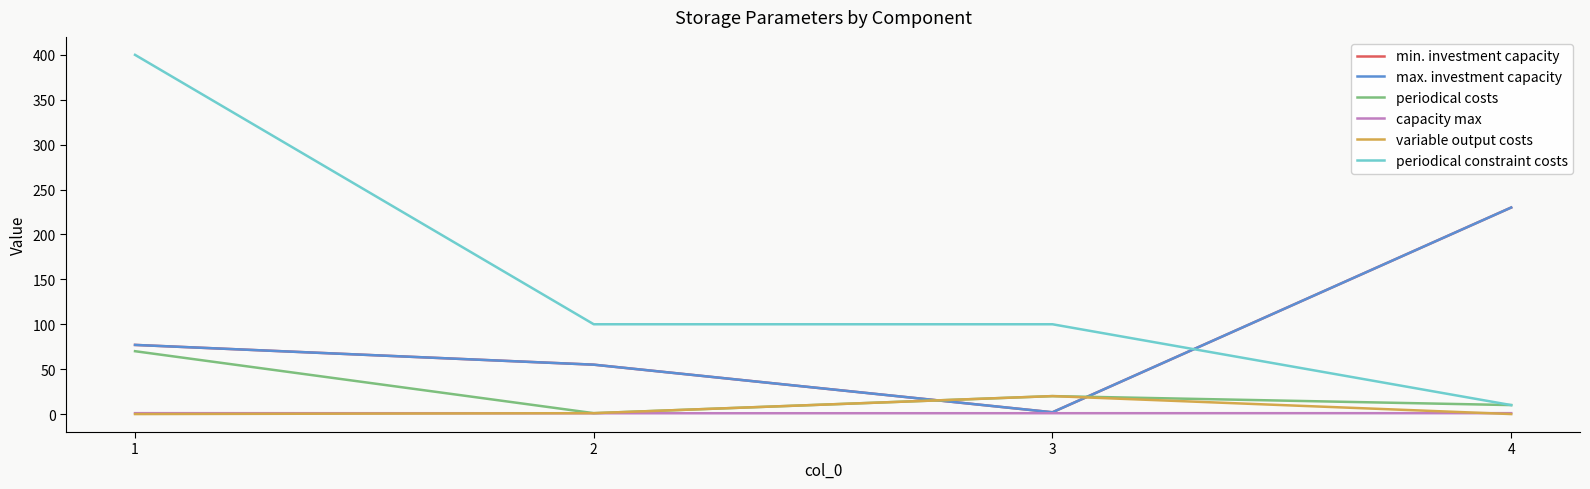

What is the sum of all min. investment capacity values?

364.0